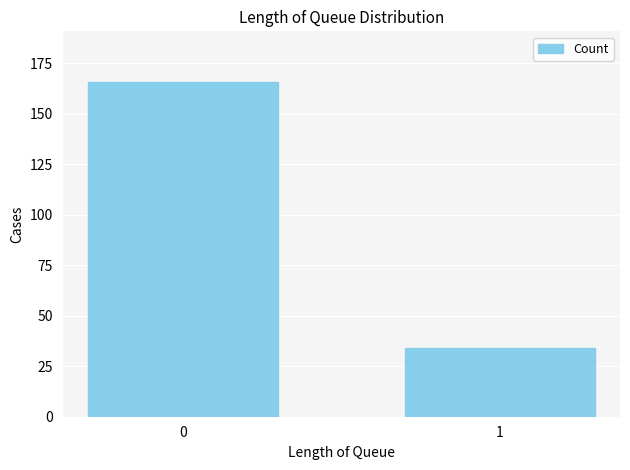

Does the chart contain stacked bars?

No